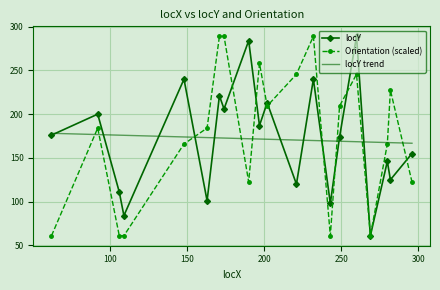

What is the greatest value displayed?

289.0